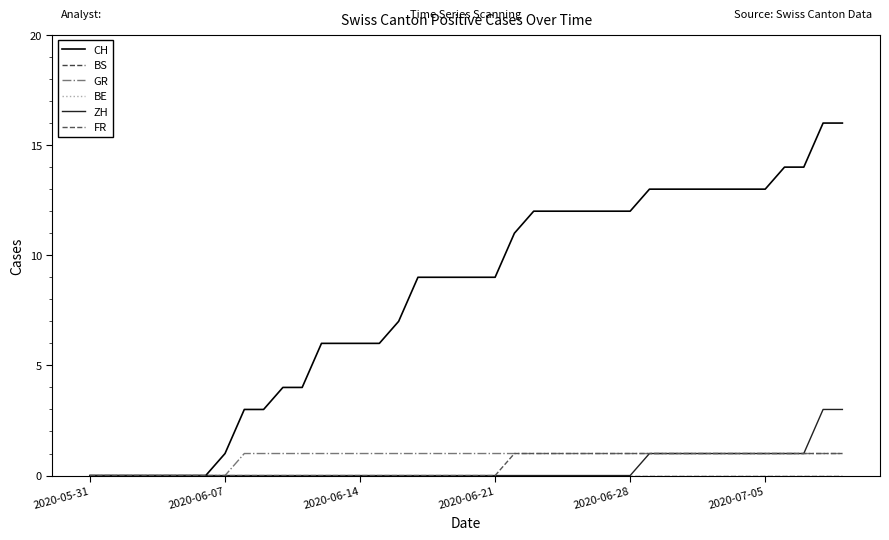

How many lines are shown in the chart?

6